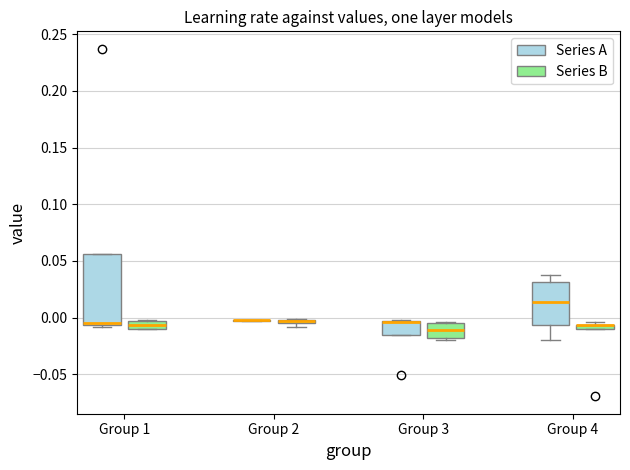

Comparing the boxes themselves (not the whiskers), which one is the tallest?

Group 1 (Series A)